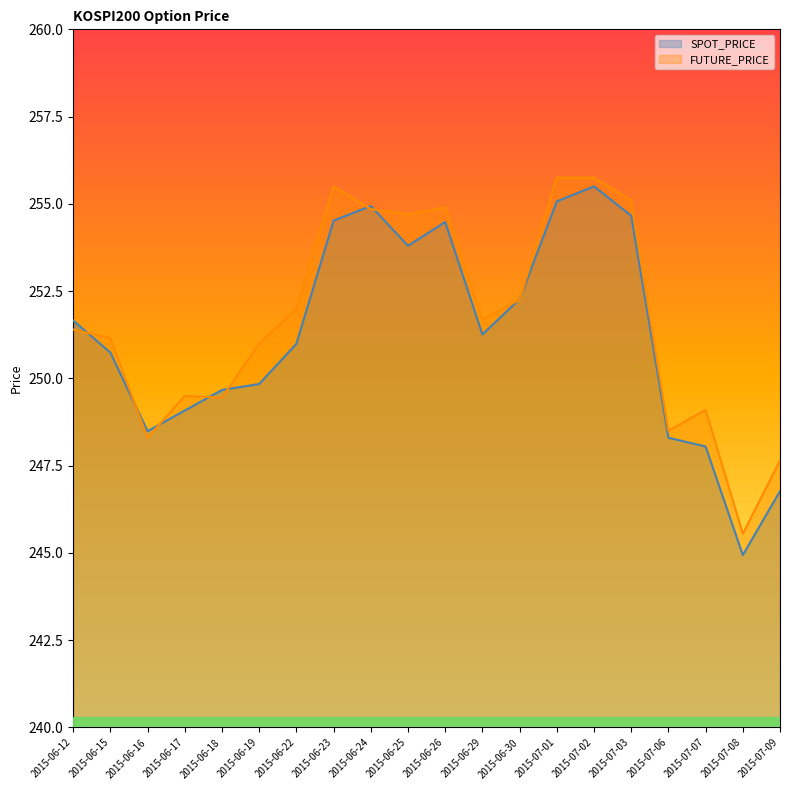

Is it true that FUTURE_PRICE equals 251.0 at 2015-06-19?

True